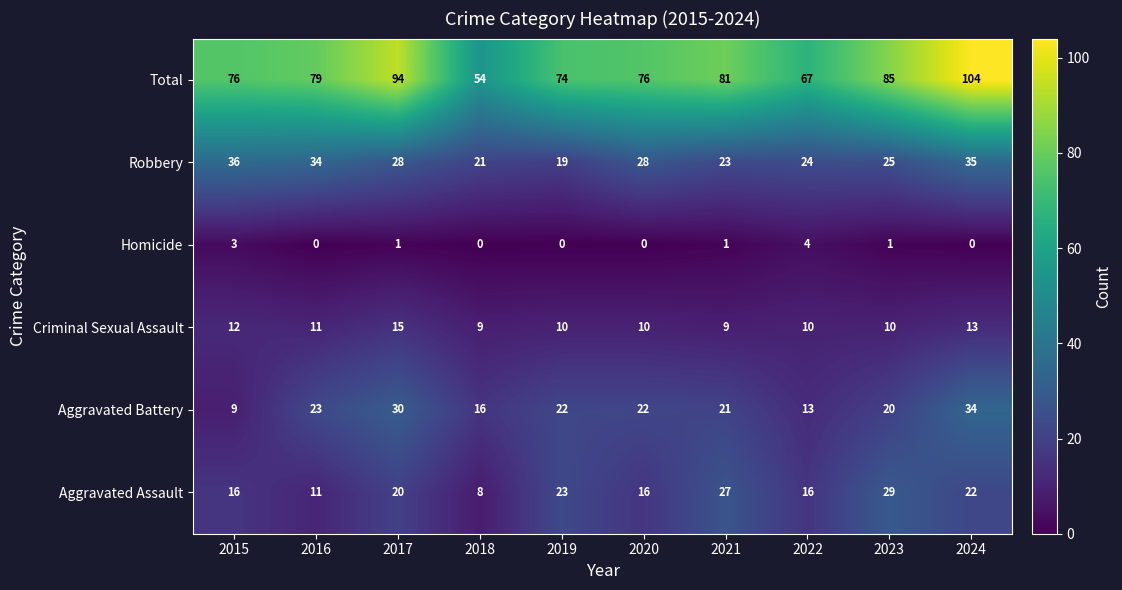

Rank the series at 2020 from lowest to highest value.

Homicide, Criminal Sexual Assault, Aggravated Assault, Aggravated Battery, Robbery, Total